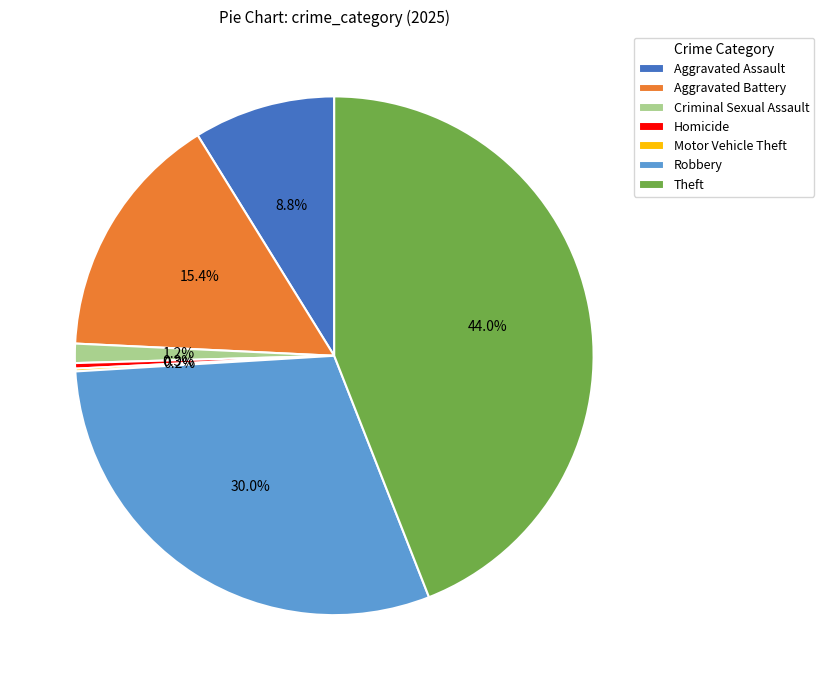

To the nearest percent, what percentage of the pie is Criminal Sexual Assault?

1%